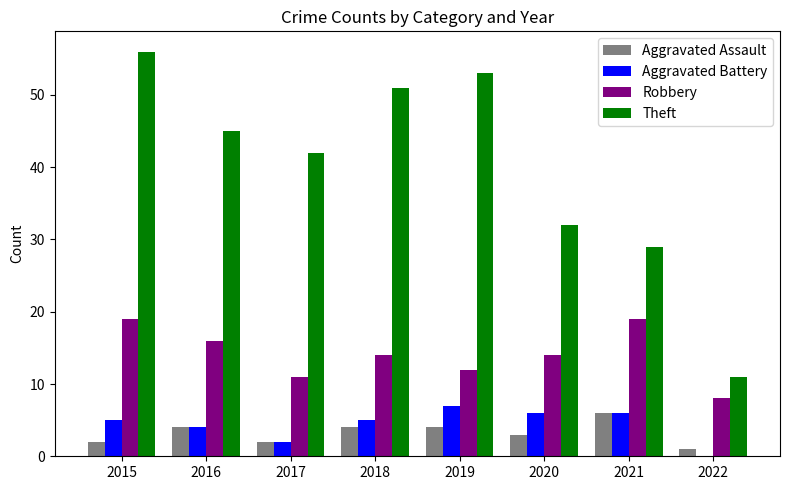

Reading left to right, transcribe all the data shown in this chart.

Aggravated Assault: 2015=2	2016=4	2017=2	2018=4	2019=4	2020=3	2021=6	2022=1
Aggravated Battery: 2015=5	2016=4	2017=2	2018=5	2019=7	2020=6	2021=6	2022=0
Robbery: 2015=19	2016=16	2017=11	2018=14	2019=12	2020=14	2021=19	2022=8
Theft: 2015=56	2016=45	2017=42	2018=51	2019=53	2020=32	2021=29	2022=11